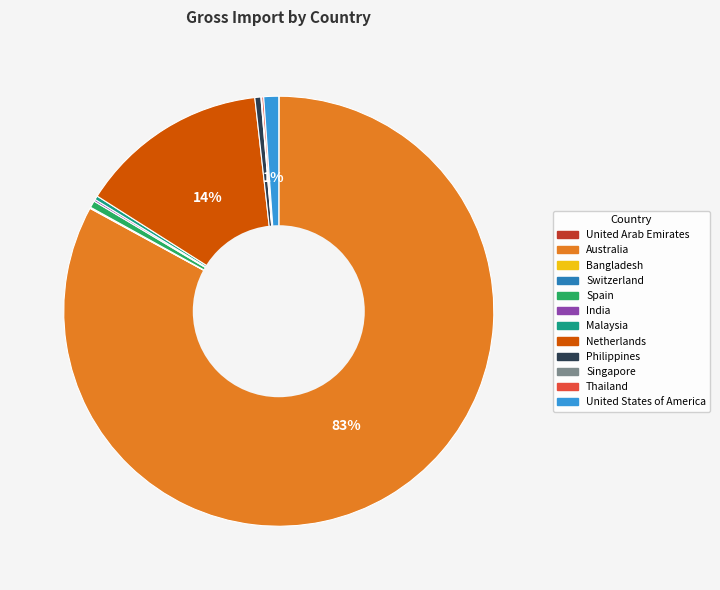

Combined, do Netherlands and Malaysia account for over 50%?

No